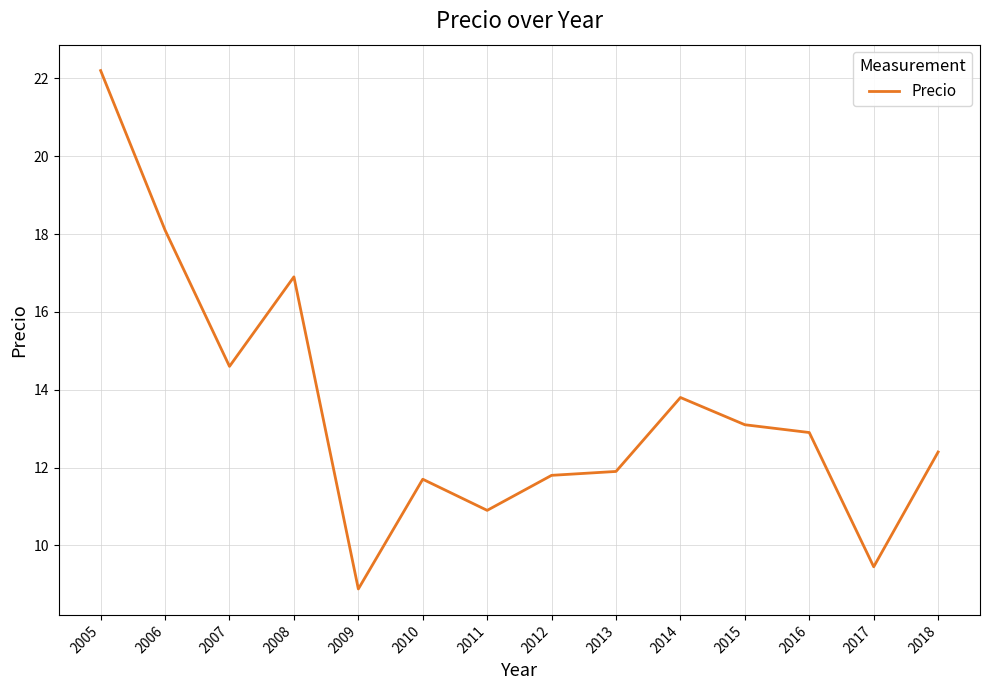

What is the difference between the values at 2017 and 2009?

0.6